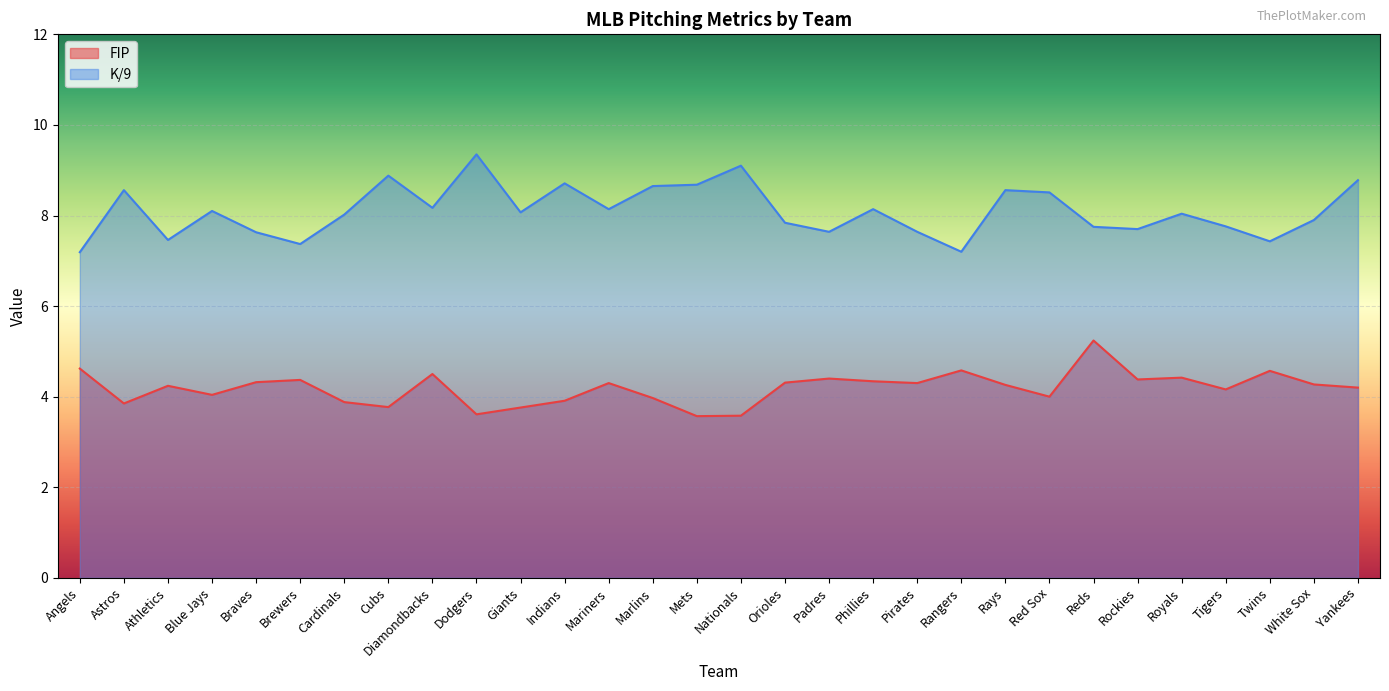

What is the difference between the second highest and second lowest values in the FIP series?

1.0